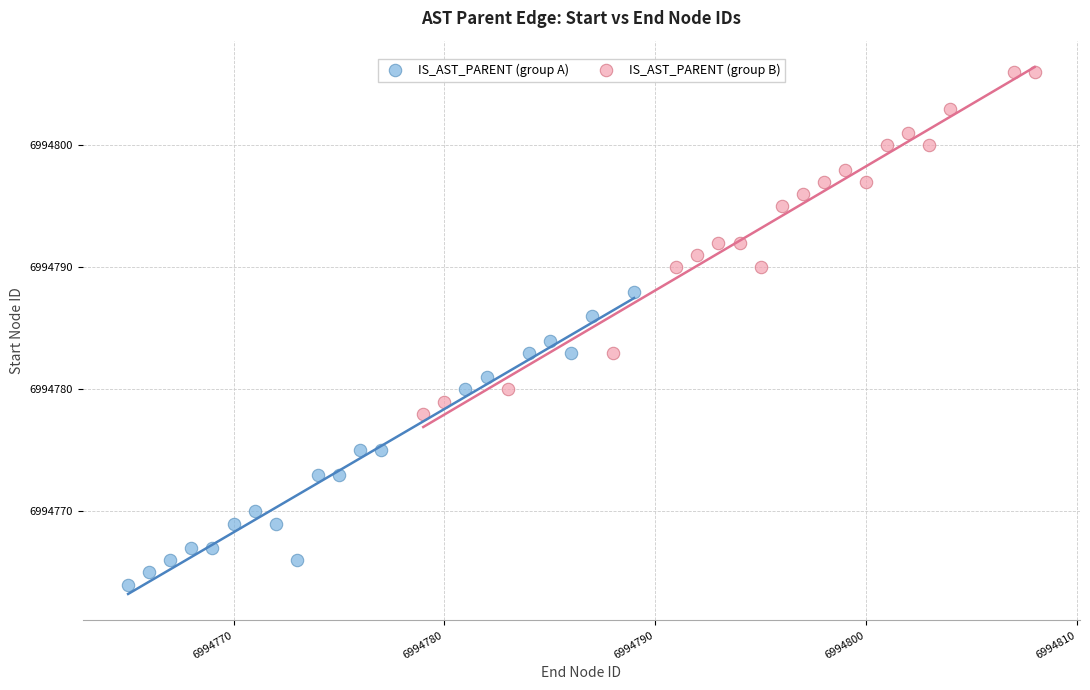

Which series contains the lowest Y value?

IS_AST_PARENT (group A)